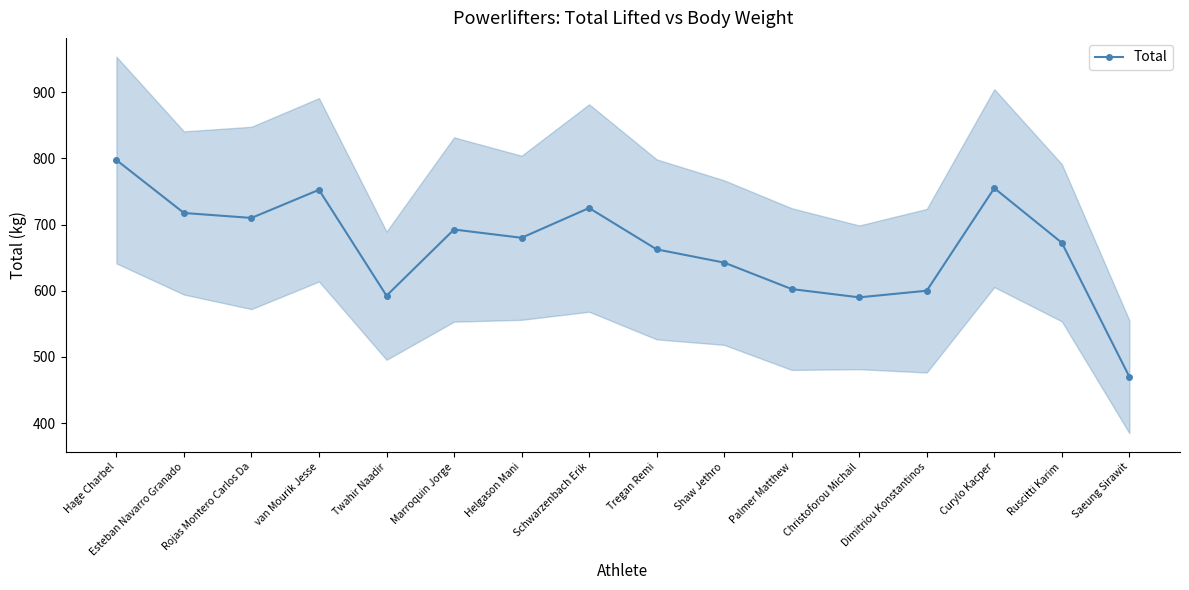

True or false: the data shows 600.0 at Dimitriou Konstantinos.

True